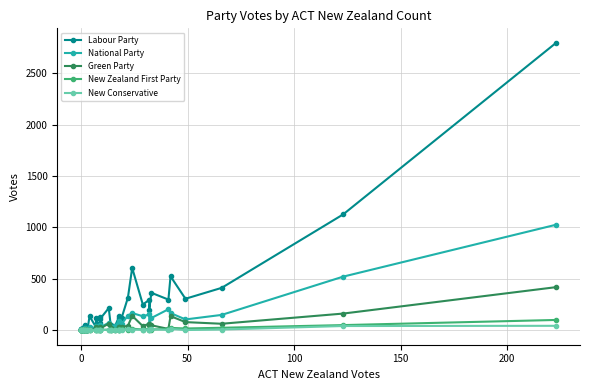

How many lines are shown in the chart?

5